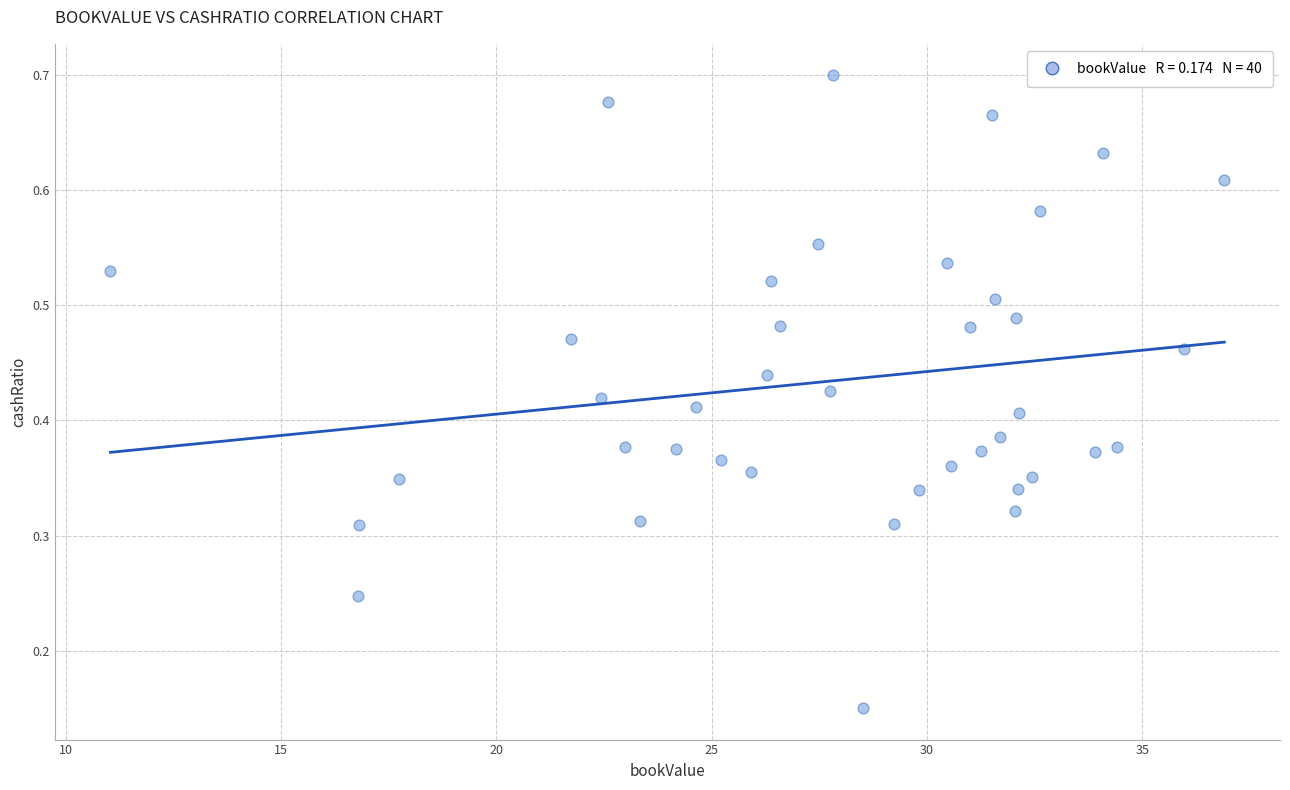

What is the range of X values (max minus min)?

25.9